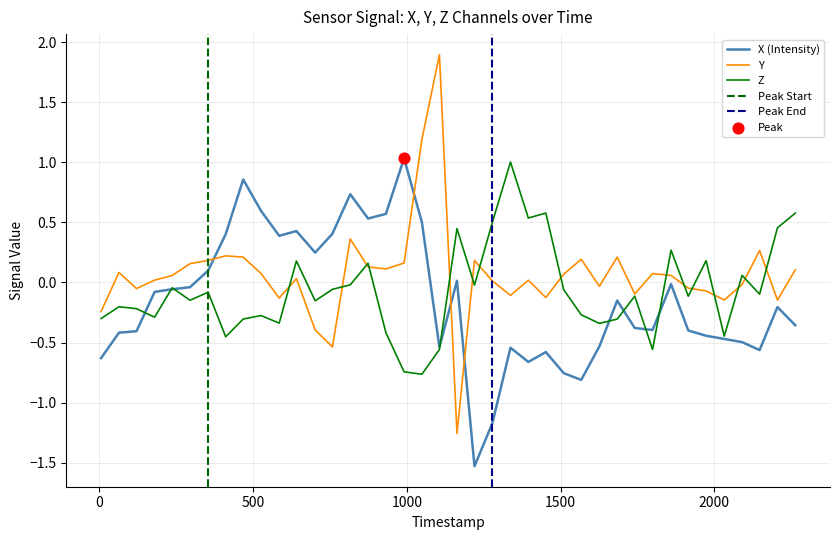

Is the value of Y at 14 greater than the value of Z at 11?

Yes